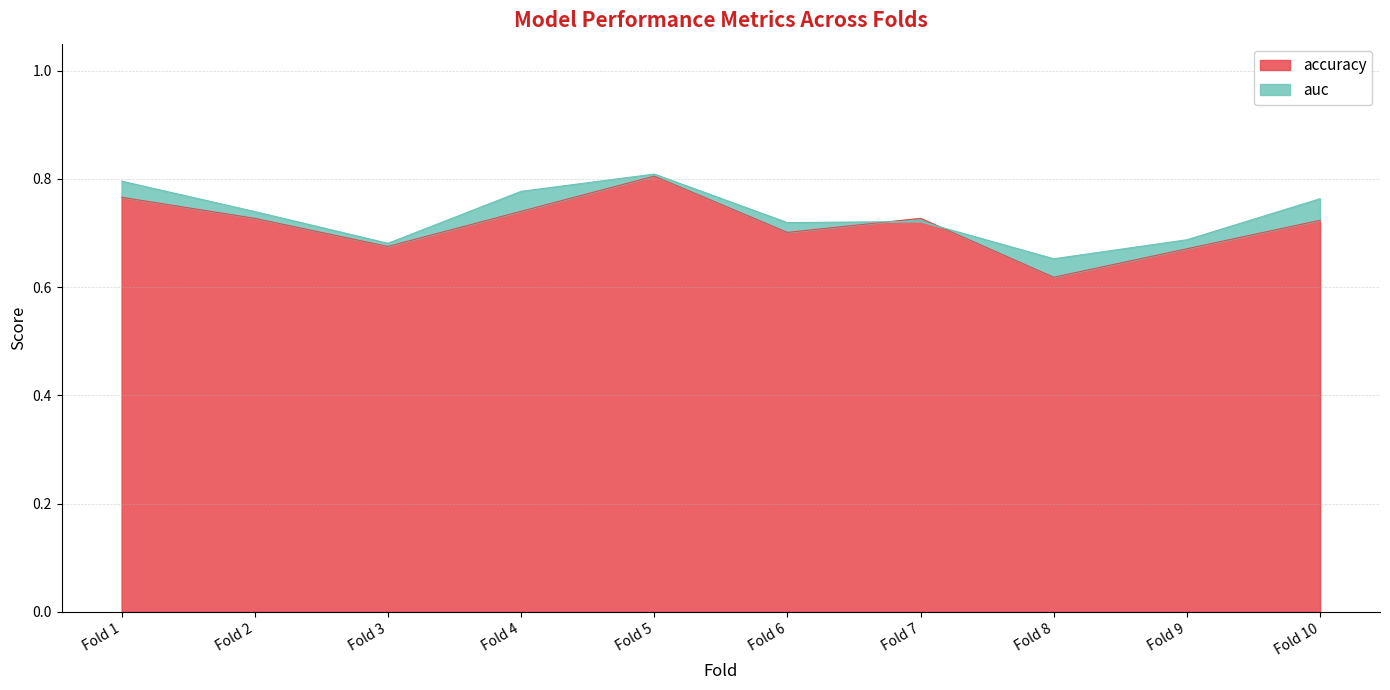

Which category has the lowest value in the accuracy series?

Fold 8